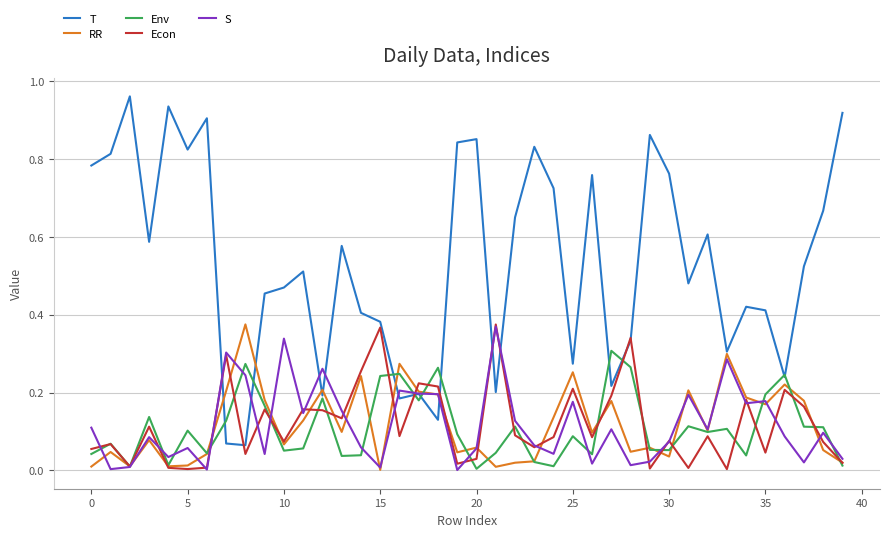

Which series has the widest spread of values?

T